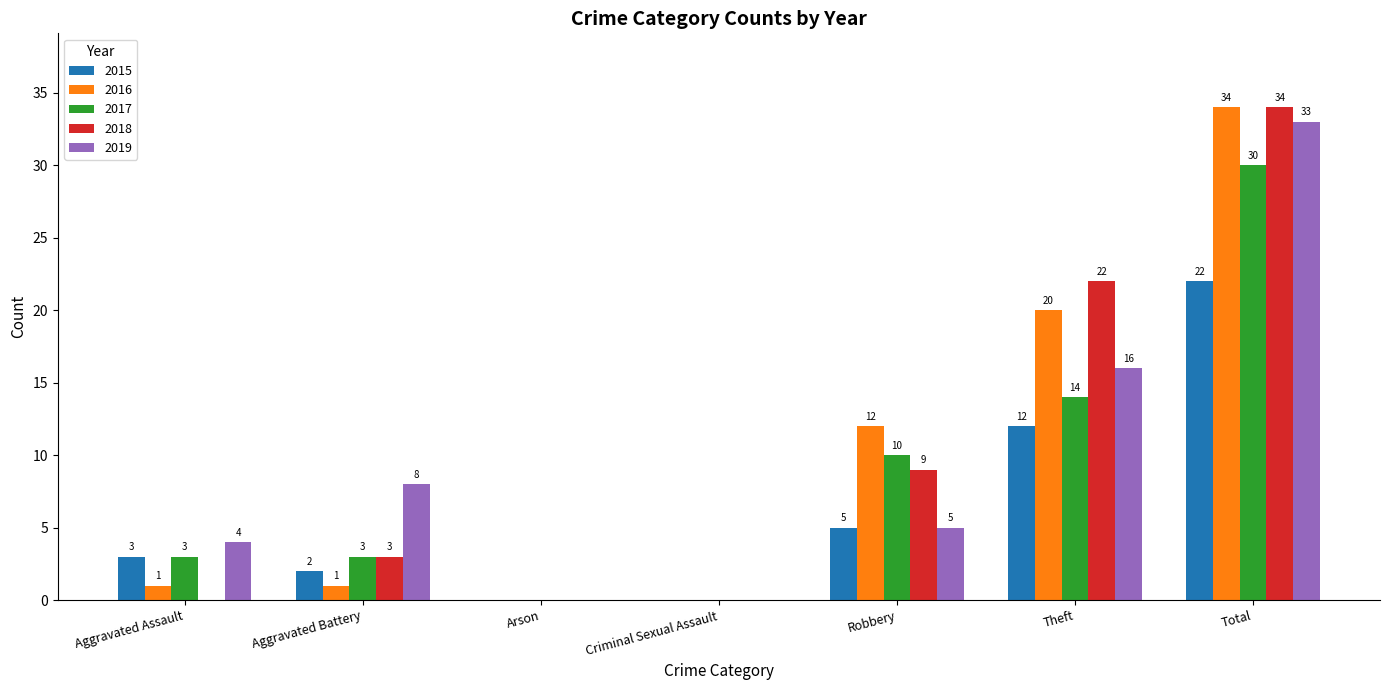

What is the maximum value for 2018?

34